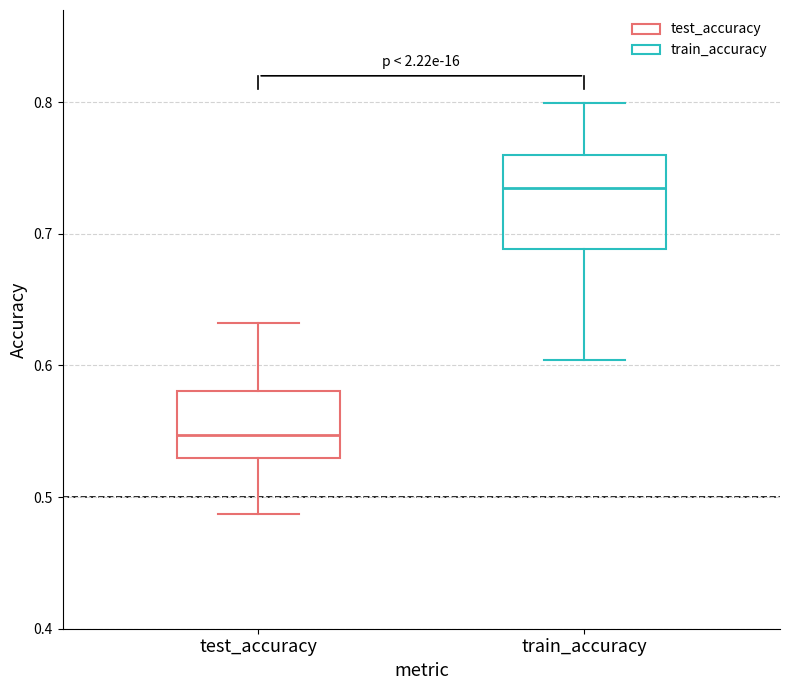

Where does the median line of the box for test_accuracy sit on the y-axis? The values are not printed on the chart, so give them approximately, as read against the axis.

0.55